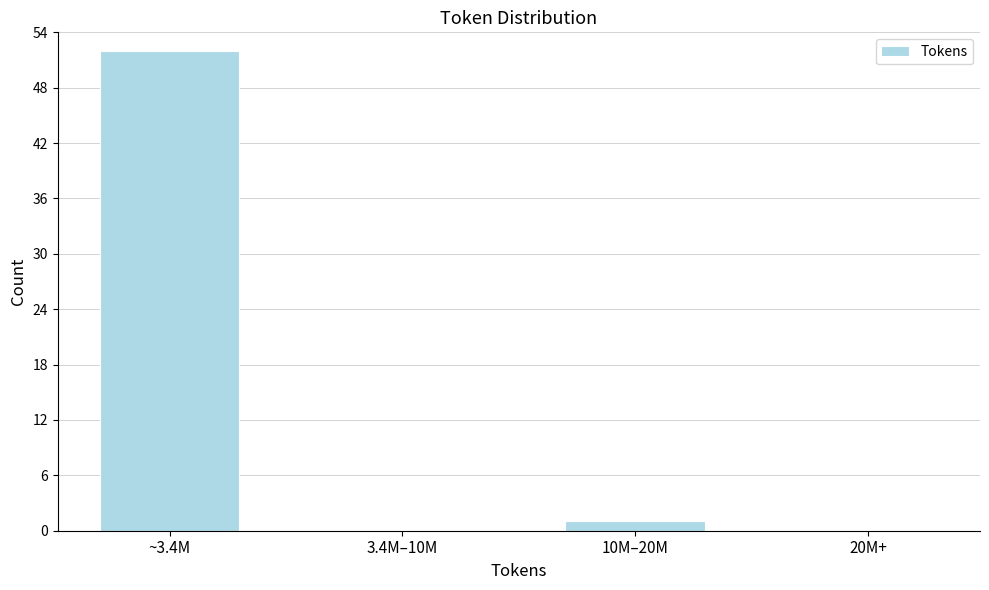

Reading right to left, what are all the values shown in this chart?

20M+=0	10M–20M=1	3.4M–10M=0	~3.4M=52